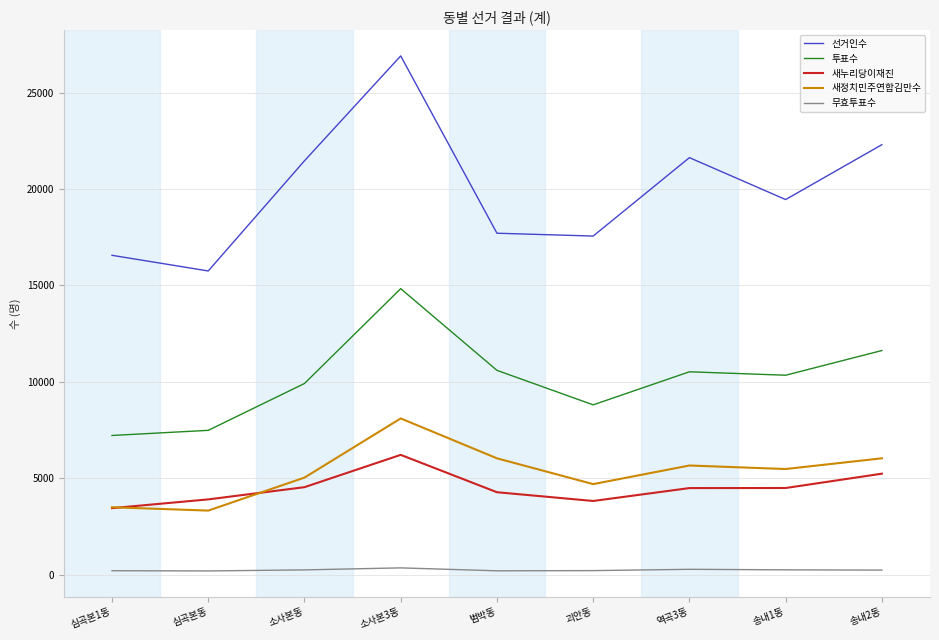

List the series in order of their peak value, highest first.

선거인수, 투표수, 새정치민주연합김만수, 새누리당이재진, 무효투표수